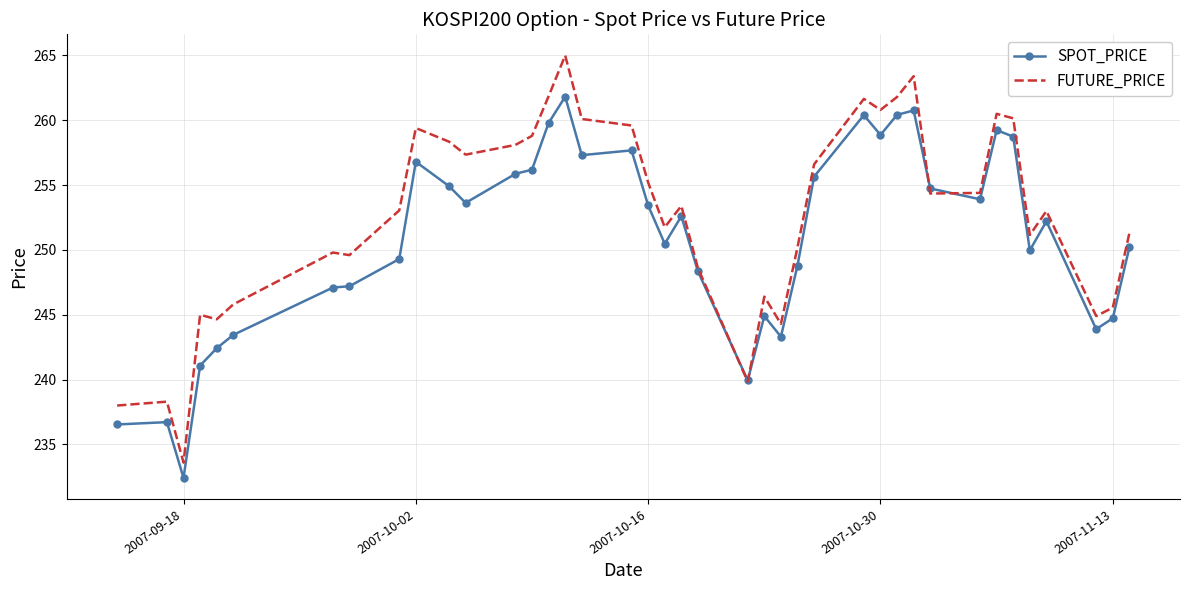

Which series has the widest spread of values?

FUTURE_PRICE